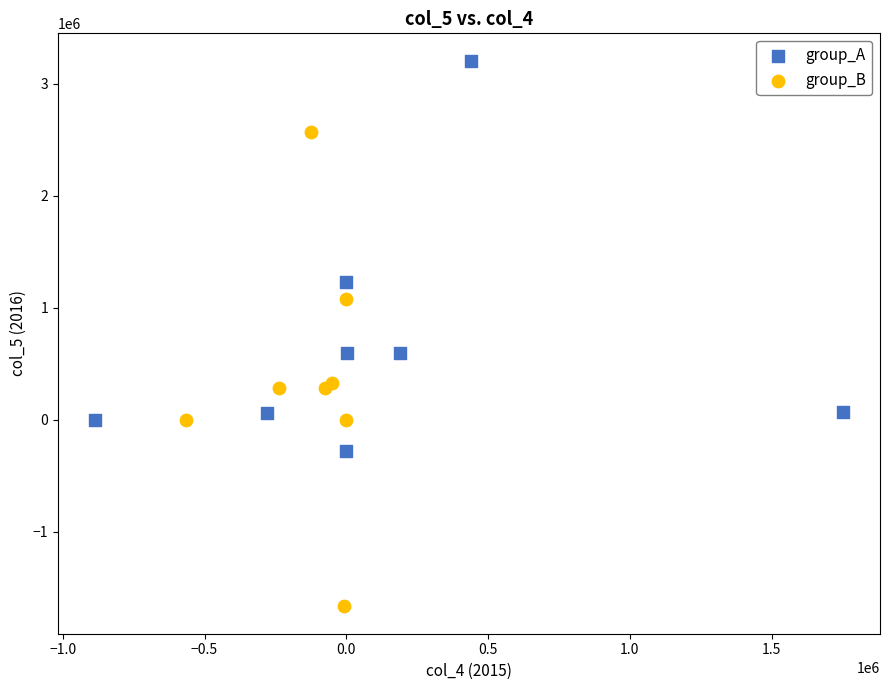

Which series has the widest spread of Y values?

group_B